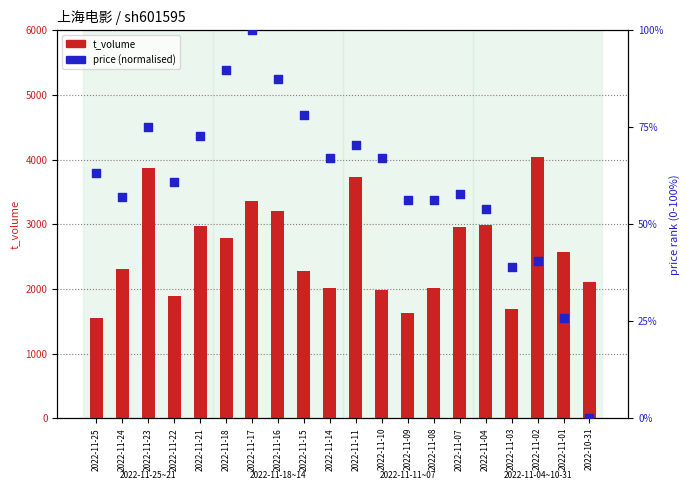

At how many categories does at least one series exceed 821?

20